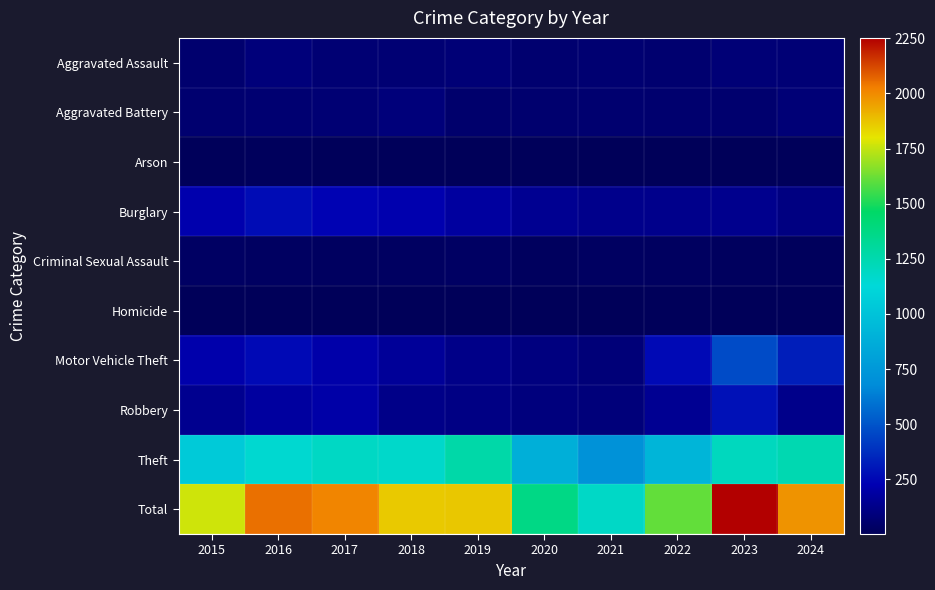

Rank the series at 2024 from lowest to highest value.

Homicide, Arson, Criminal Sexual Assault, Aggravated Assault, Aggravated Battery, Burglary, Robbery, Motor Vehicle Theft, Theft, Total